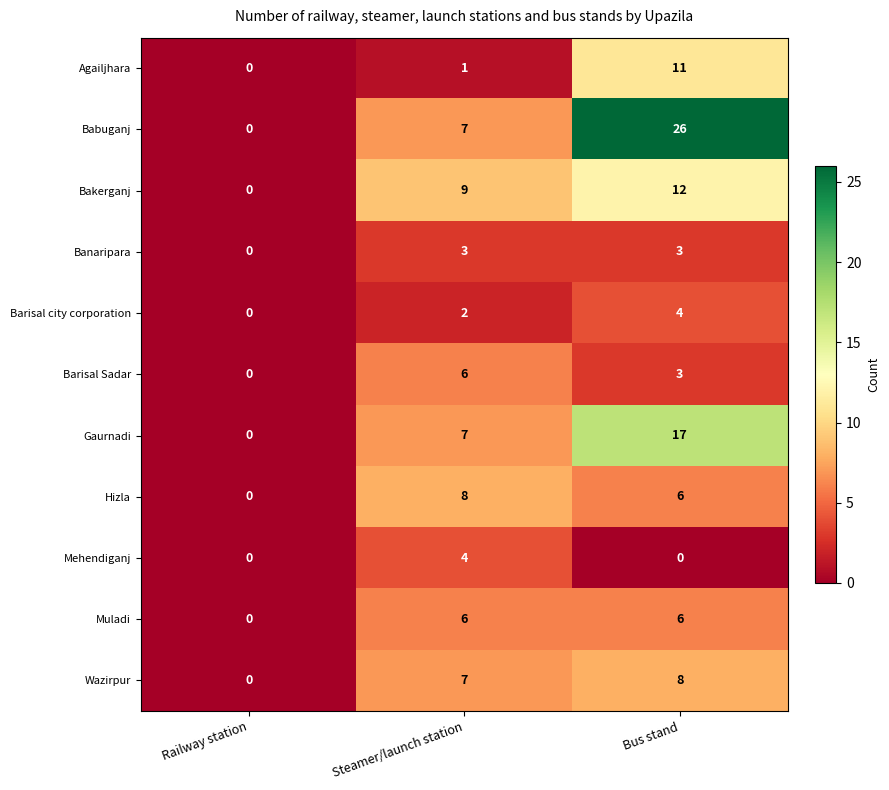

What is the average value of the Muladi series?

4